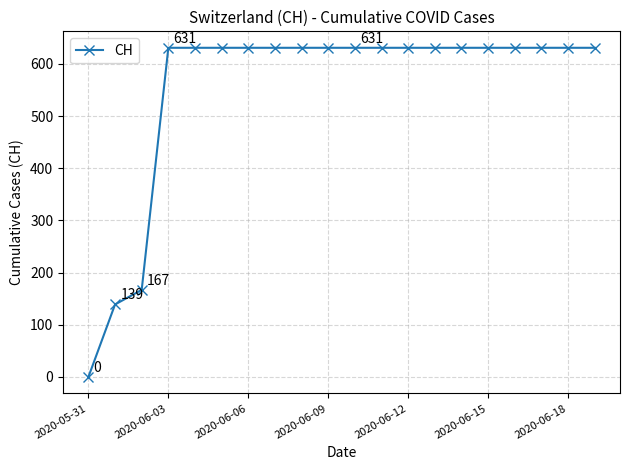

What is the difference between the maximum and second lowest values?

492